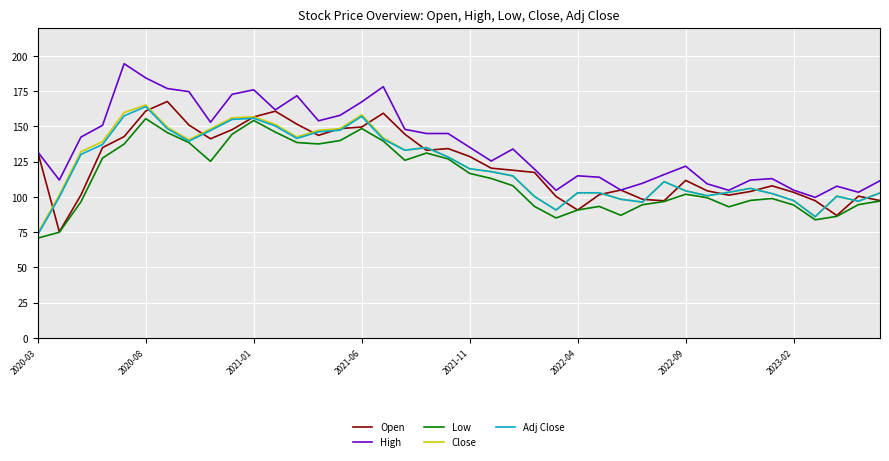

Which series has the largest total across all categories?

High